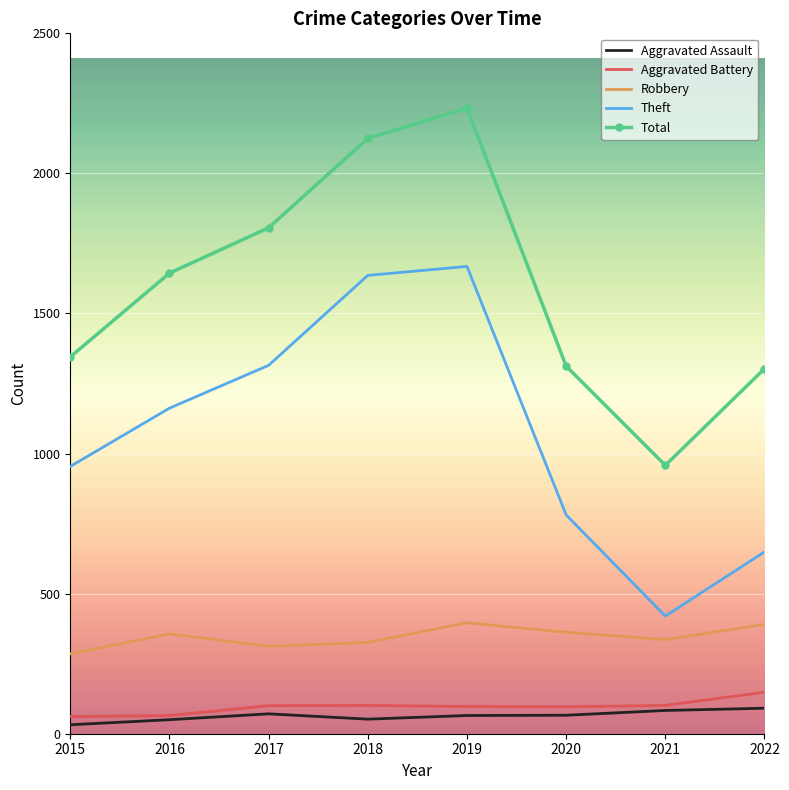

What are all the series names shown in the legend?

Aggravated Assault, Aggravated Battery, Robbery, Theft, Total